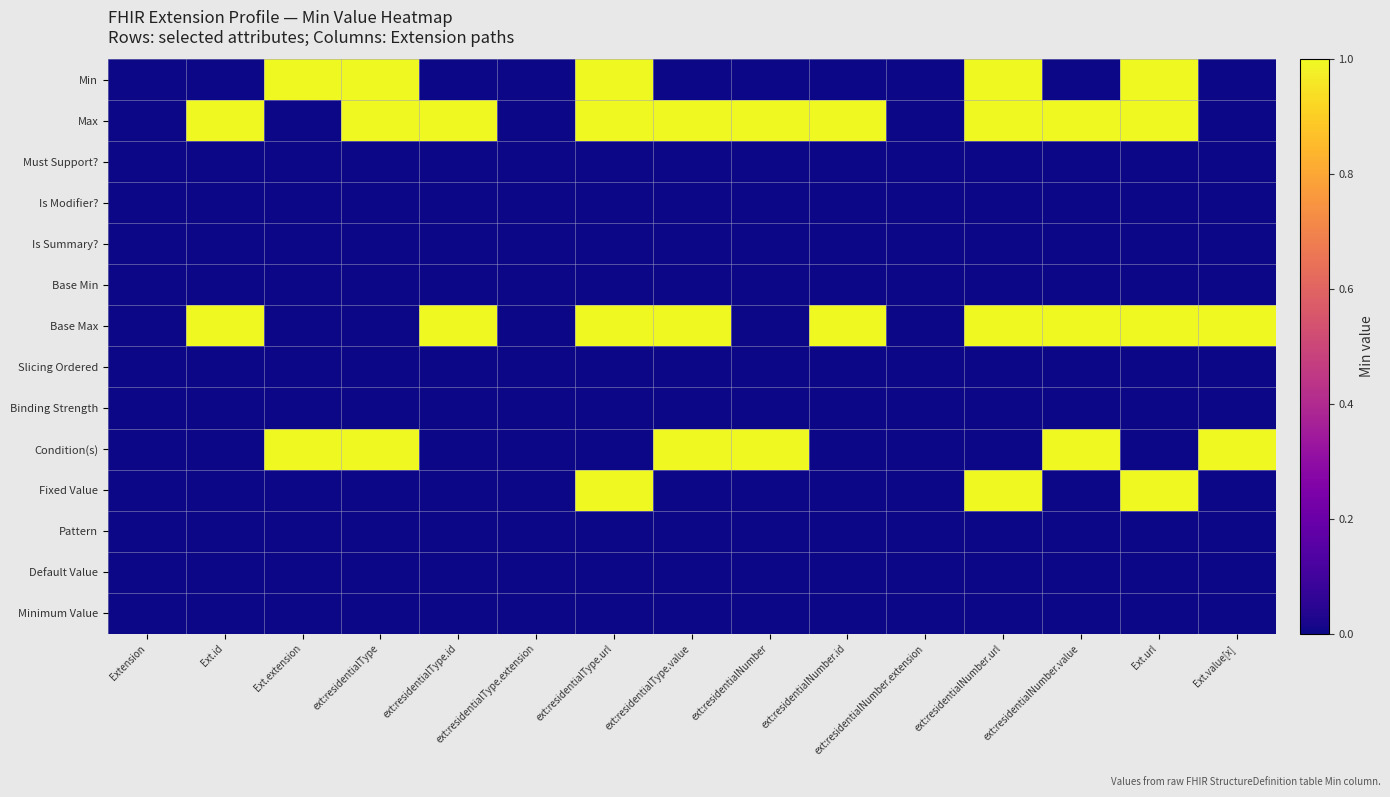

At which category is the sum across all series the highest?

ext:residentialType.url